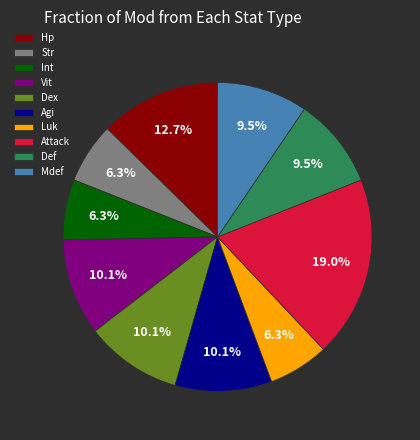

How many segments does this pie chart have?

10